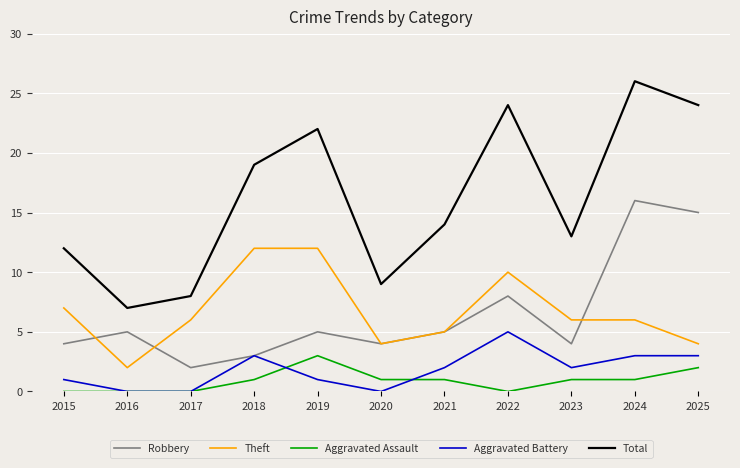

True or false: Aggravated Battery and Total cross at least once.

False